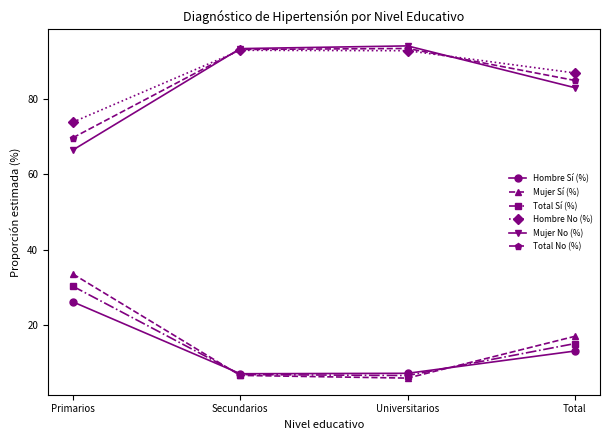

What is the sum of the Hombre Sí (%) values at Secundarios and Total?

20.0